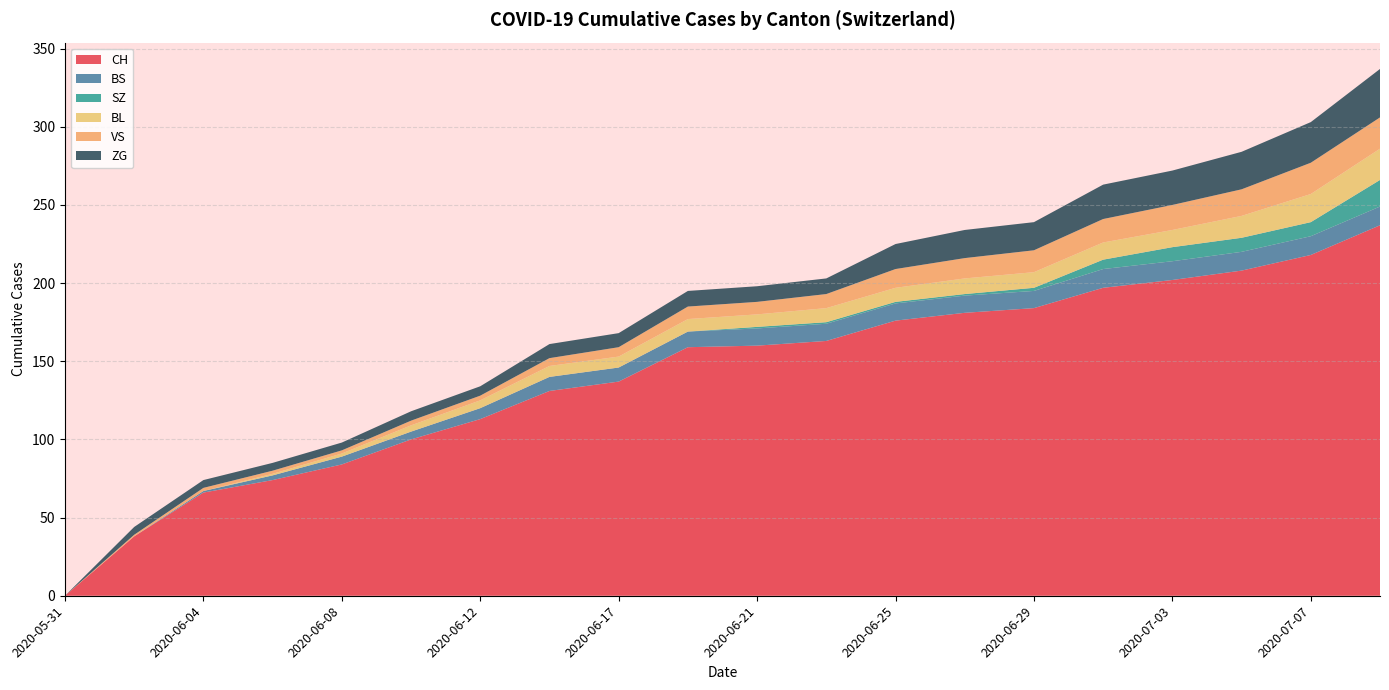

Reading right to left, transcribe all the data shown in this chart.

CH: 2020-07-09=237	2020-07-07=218	2020-07-05=208	2020-07-03=202	2020-07-01=197	2020-06-29=184	2020-06-27=181	2020-06-25=176	2020-06-23=163	2020-06-21=160	2020-06-19=159	2020-06-17=137	2020-06-15=131	2020-06-12=113	2020-06-10=100	2020-06-08=84	2020-06-06=74	2020-06-04=66	2020-06-02=38	2020-05-31=0
BS: 2020-07-09=12	2020-07-07=12	2020-07-05=12	2020-07-03=12	2020-07-01=12	2020-06-29=11	2020-06-27=11	2020-06-25=11	2020-06-23=11	2020-06-21=11	2020-06-19=10	2020-06-17=9	2020-06-15=9	2020-06-12=7	2020-06-10=5	2020-06-08=5	2020-06-06=3	2020-06-04=1	2020-06-02=0	2020-05-31=0
SZ: 2020-07-09=17	2020-07-07=9	2020-07-05=9	2020-07-03=9	2020-07-01=6	2020-06-29=2	2020-06-27=1	2020-06-25=1	2020-06-23=1	2020-06-21=1	2020-06-19=0	2020-06-17=0	2020-06-15=0	2020-06-12=0	2020-06-10=0	2020-06-08=0	2020-06-06=0	2020-06-04=0	2020-06-02=0	2020-05-31=0
BL: 2020-07-09=20	2020-07-07=18	2020-07-05=14	2020-07-03=11	2020-07-01=11	2020-06-29=10	2020-06-27=10	2020-06-25=9	2020-06-23=9	2020-06-21=8	2020-06-19=8	2020-06-17=7	2020-06-15=7	2020-06-12=5	2020-06-10=4	2020-06-08=2	2020-06-06=1	2020-06-04=0	2020-06-02=0	2020-05-31=0
VS: 2020-07-09=20	2020-07-07=20	2020-07-05=17	2020-07-03=16	2020-07-01=15	2020-06-29=14	2020-06-27=13	2020-06-25=12	2020-06-23=9	2020-06-21=8	2020-06-19=8	2020-06-17=6	2020-06-15=5	2020-06-12=3	2020-06-10=3	2020-06-08=2	2020-06-06=2	2020-06-04=2	2020-06-02=1	2020-05-31=0
ZG: 2020-07-09=31	2020-07-07=26	2020-07-05=24	2020-07-03=22	2020-07-01=22	2020-06-29=18	2020-06-27=18	2020-06-25=16	2020-06-23=10	2020-06-21=10	2020-06-19=10	2020-06-17=9	2020-06-15=9	2020-06-12=6	2020-06-10=6	2020-06-08=5	2020-06-06=5	2020-06-04=5	2020-06-02=5	2020-05-31=0